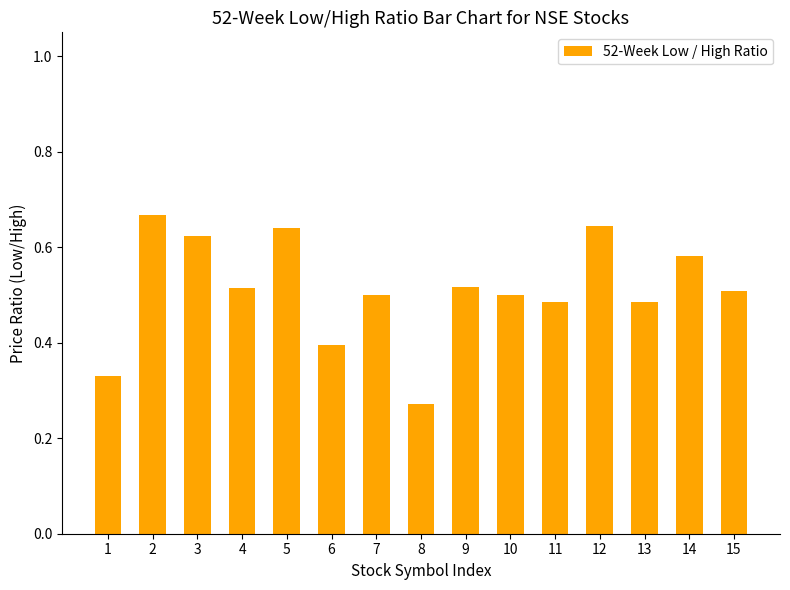

Which label corresponds to the smallest value in the chart?

8